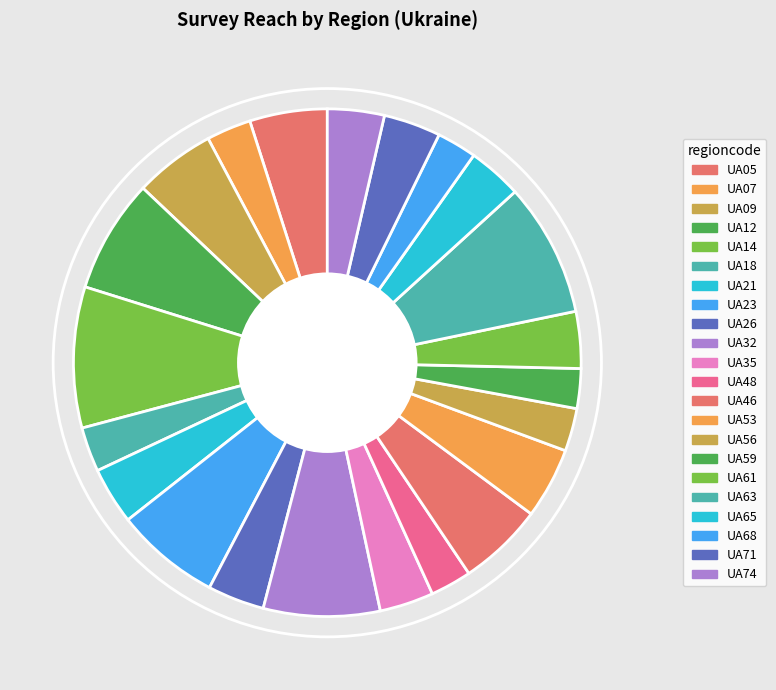

How many segments does this pie chart have?

22